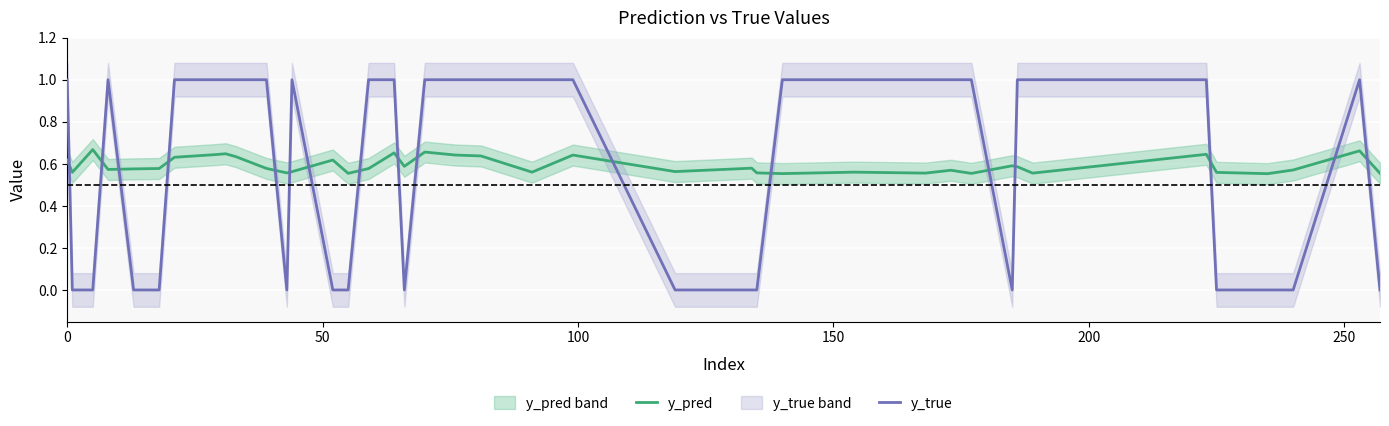

What is the maximum value for y_true?

1.0